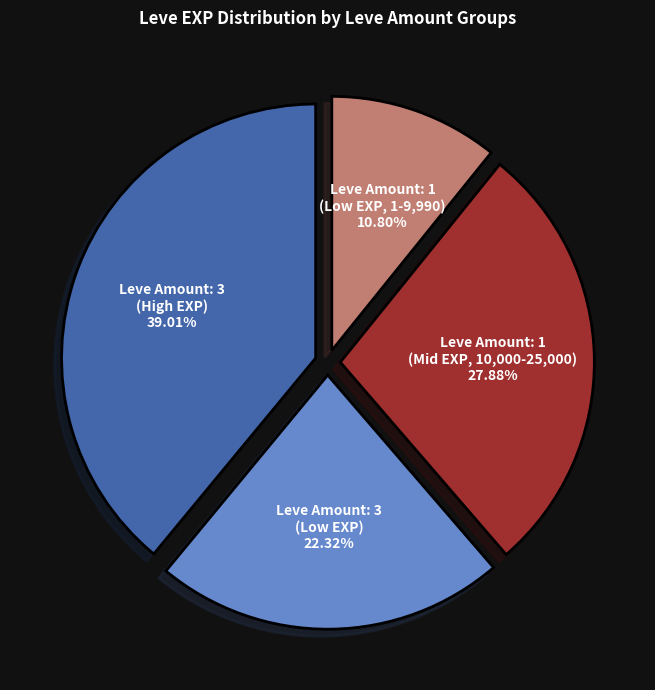

Is there a majority slice in this chart?

No